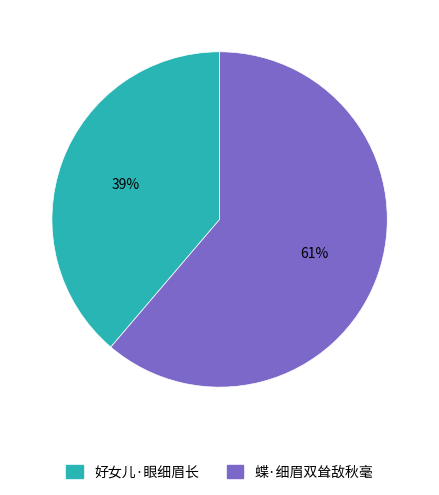

Do 蝶·细眉双耸敌秋毫 and 好女儿·眼细眉长 together represent more than half of the pie?

Yes